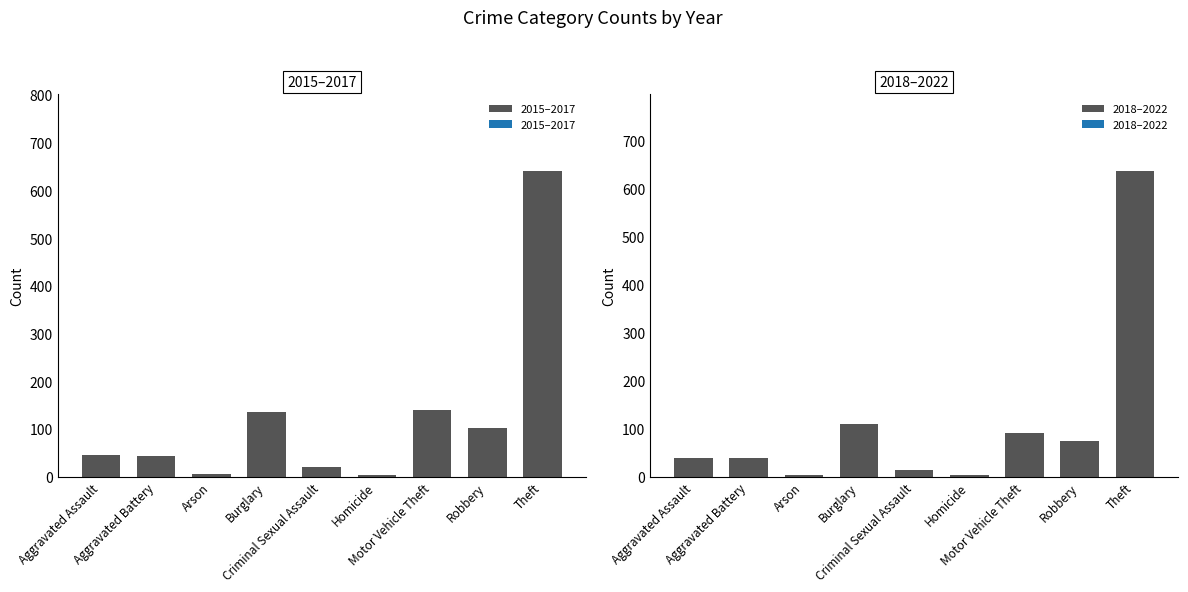

The value of 2015–2017 at Burglary is 87.0. True or false?

False